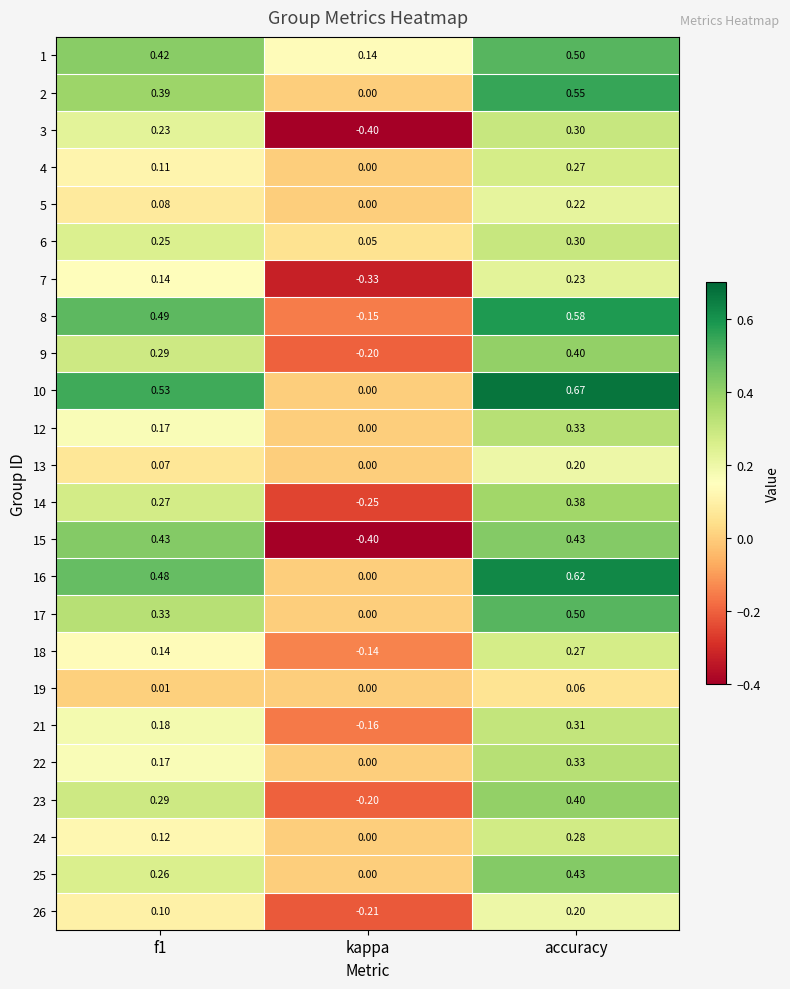

Which category has the lowest value in the 21 series?

kappa